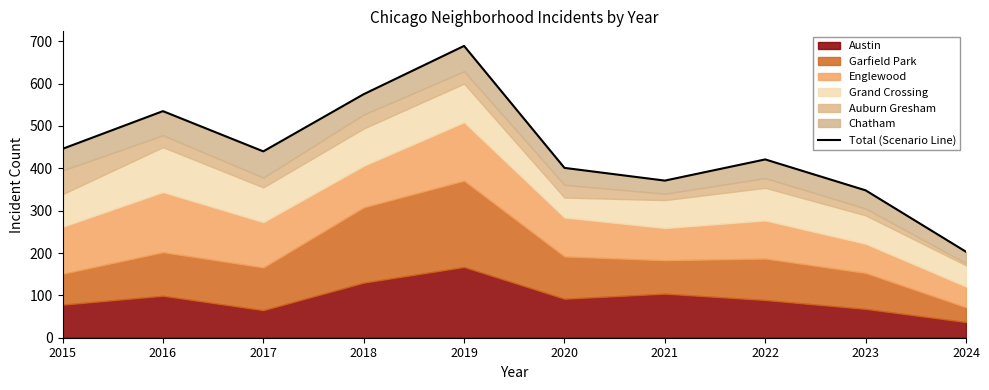

Reading left to right, transcribe all the data shown in this chart.

2015=446	2016=535	2017=440	2018=575	2019=689	2020=401	2021=371	2022=421	2023=348	2024=203